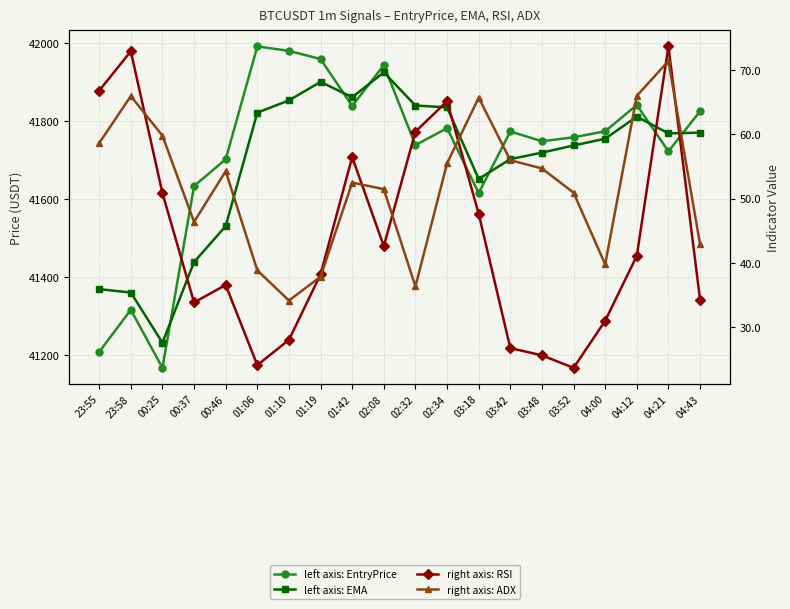

How many lines are shown in the chart?

4